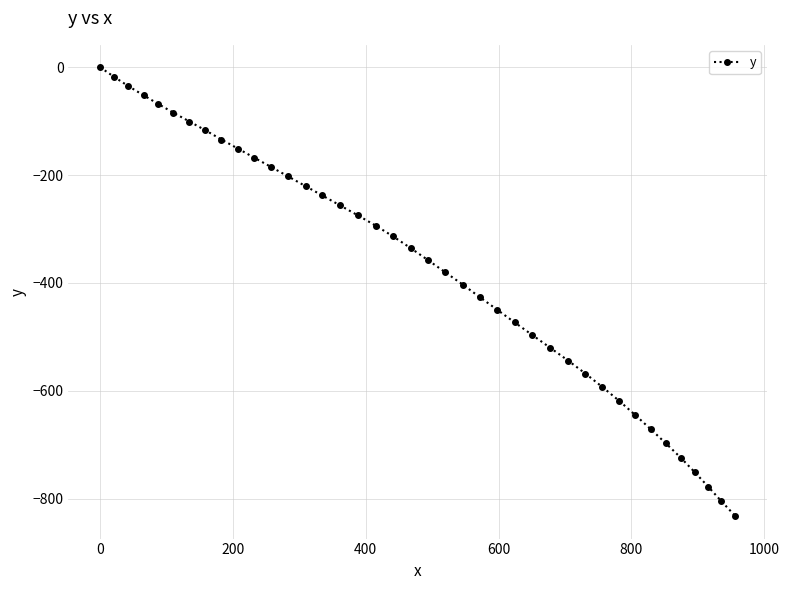

Count the number of values greater than -335.

19